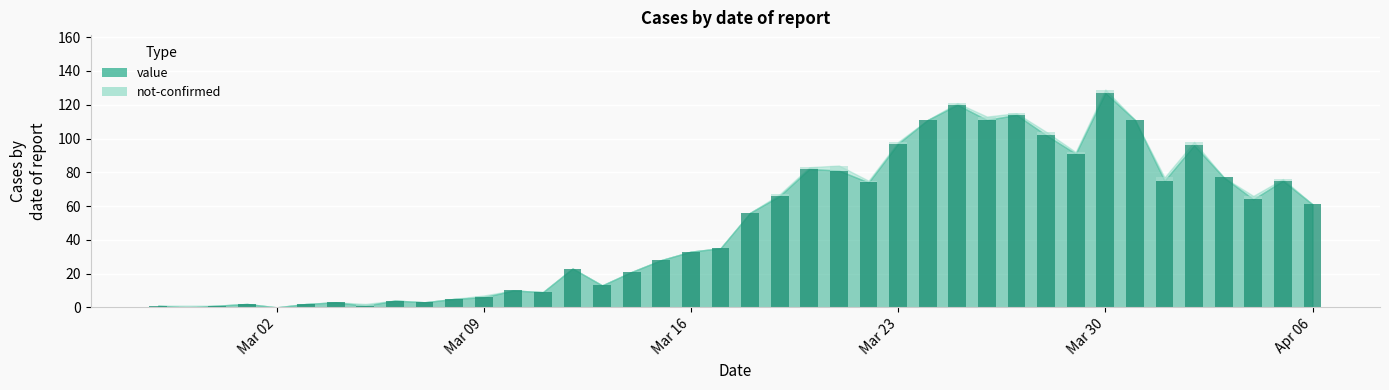

Is it true that value equals 81 at 2020-03-21?

True